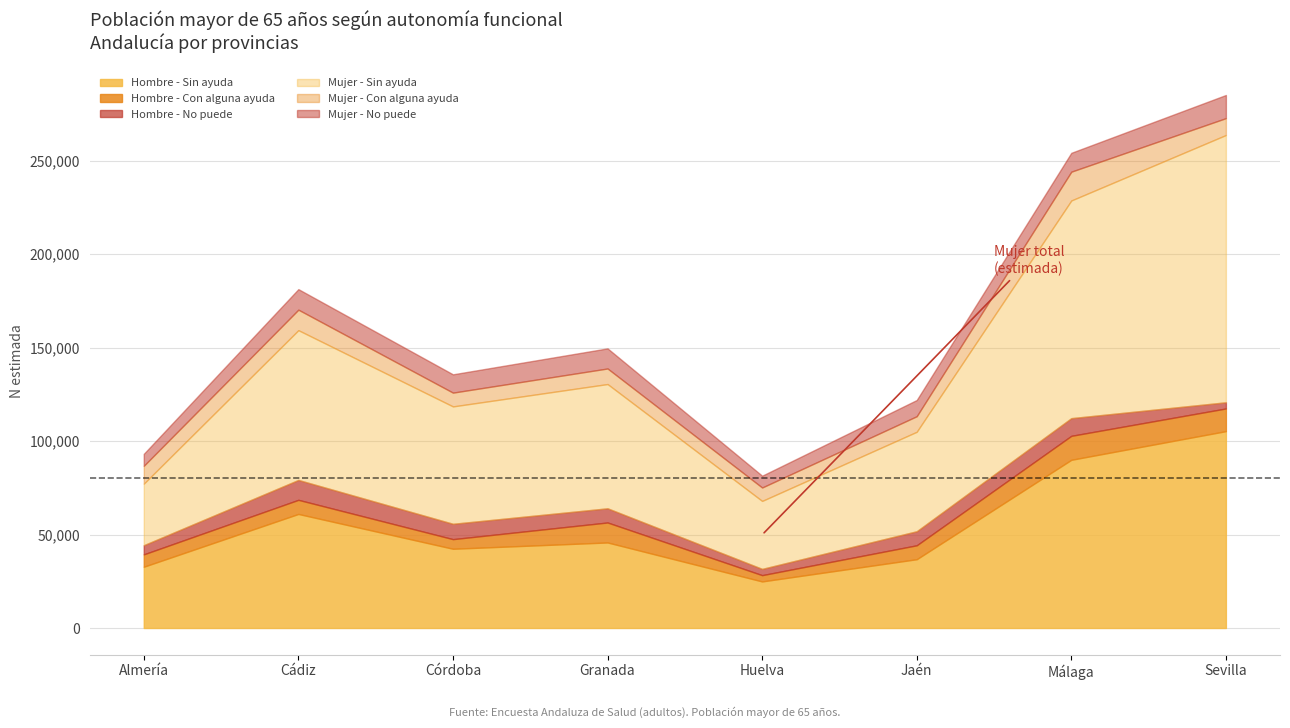

In Hombre N (estimada), how many points are higher than both neighbors (excluding endpoints)?

2